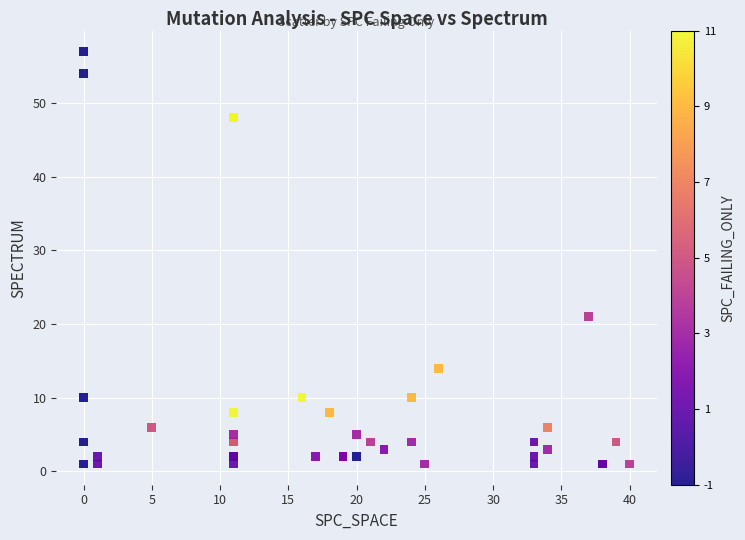

What Y value in the scatter plot is closest to 29?

21